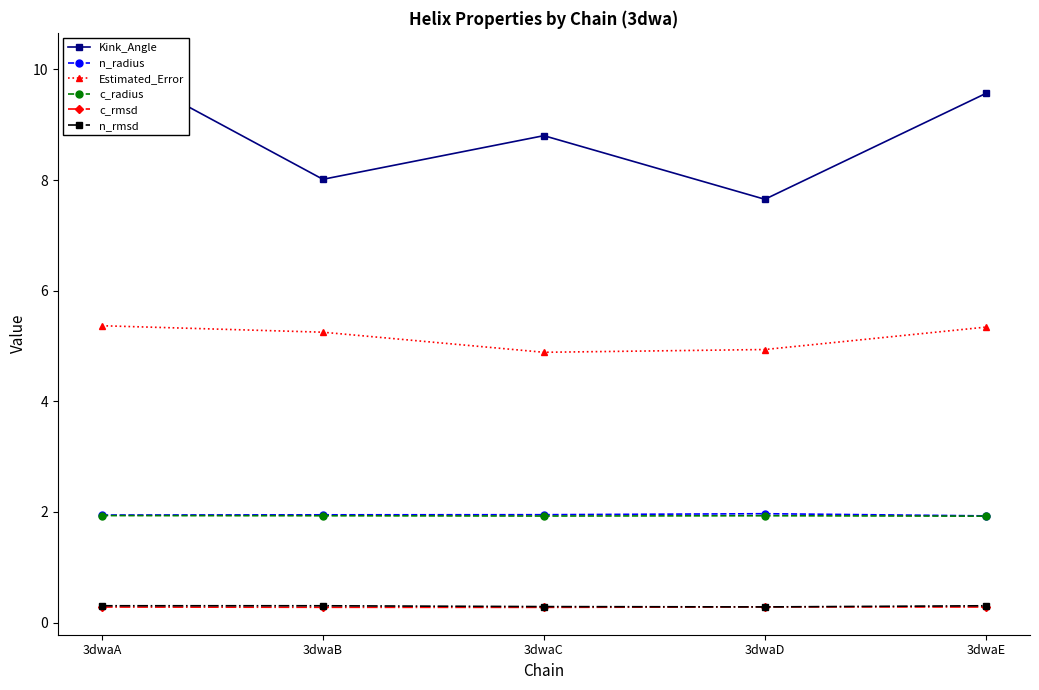

Reading left to right, list all the values displayed in this chart.

Kink_Angle: 10.2	8.0	8.8	7.7	9.6
n_radius: 1.9	1.9	2.0	2.0	1.9
Estimated_Error: 5.4	5.2	4.9	4.9	5.3
c_radius: 1.9	1.9	1.9	1.9	1.9
c_rmsd: 0.3	0.3	0.3	0.3	0.3
n_rmsd: 0.3	0.3	0.3	0.3	0.3